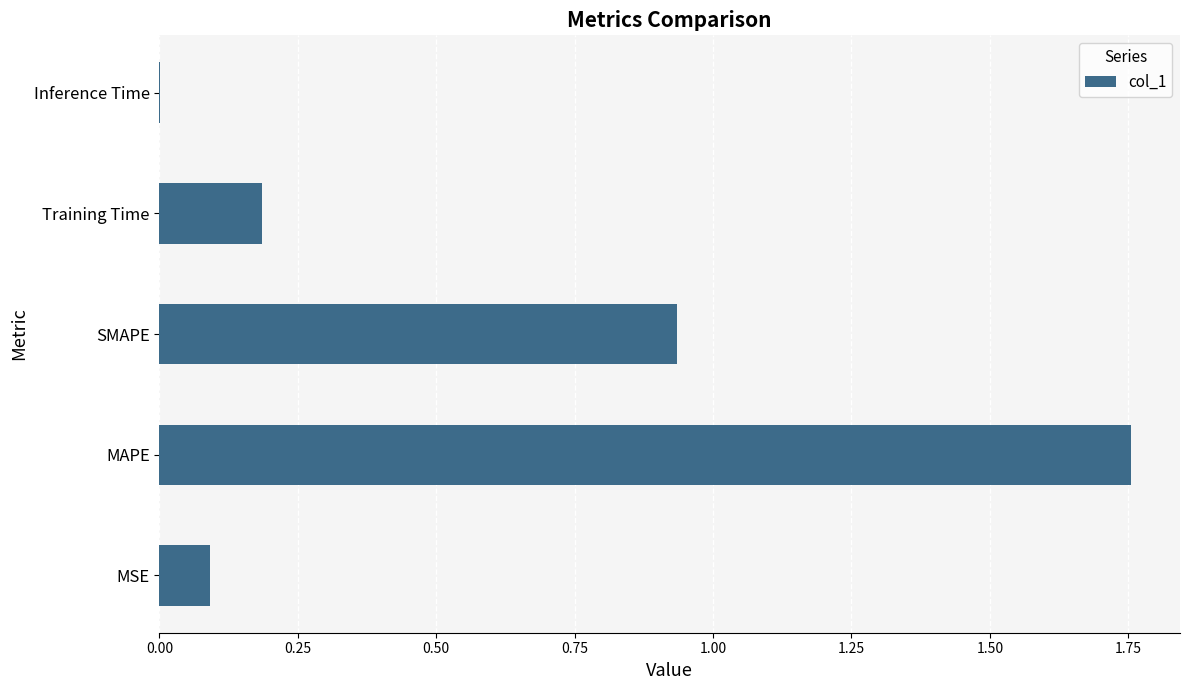

The chart shows a value of 0.5 at MAPE. True or false?

False